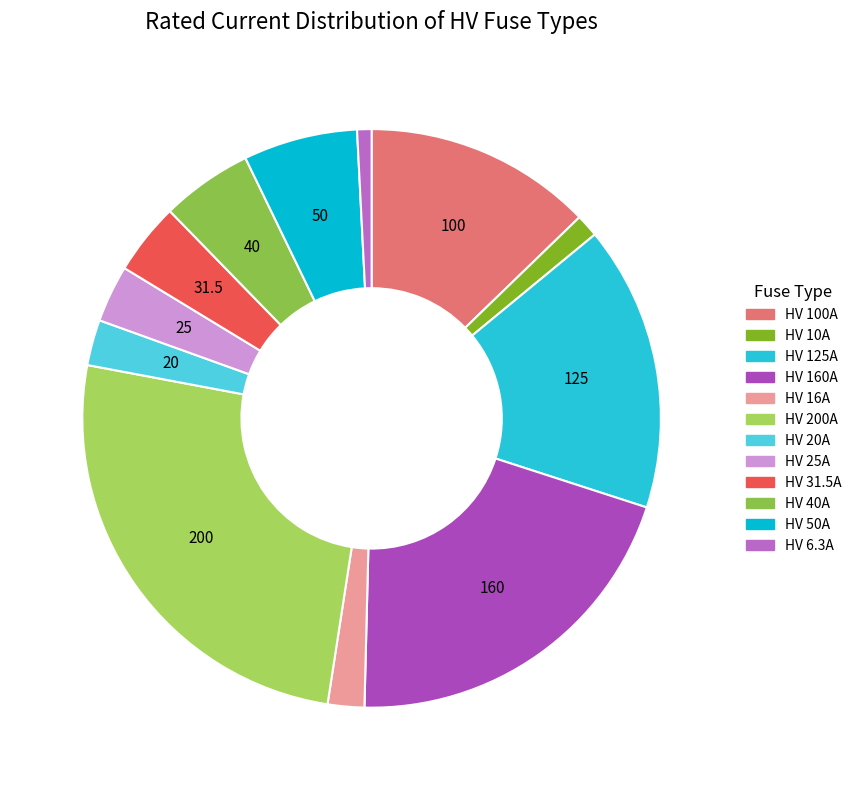

Does any single category account for the majority?

No